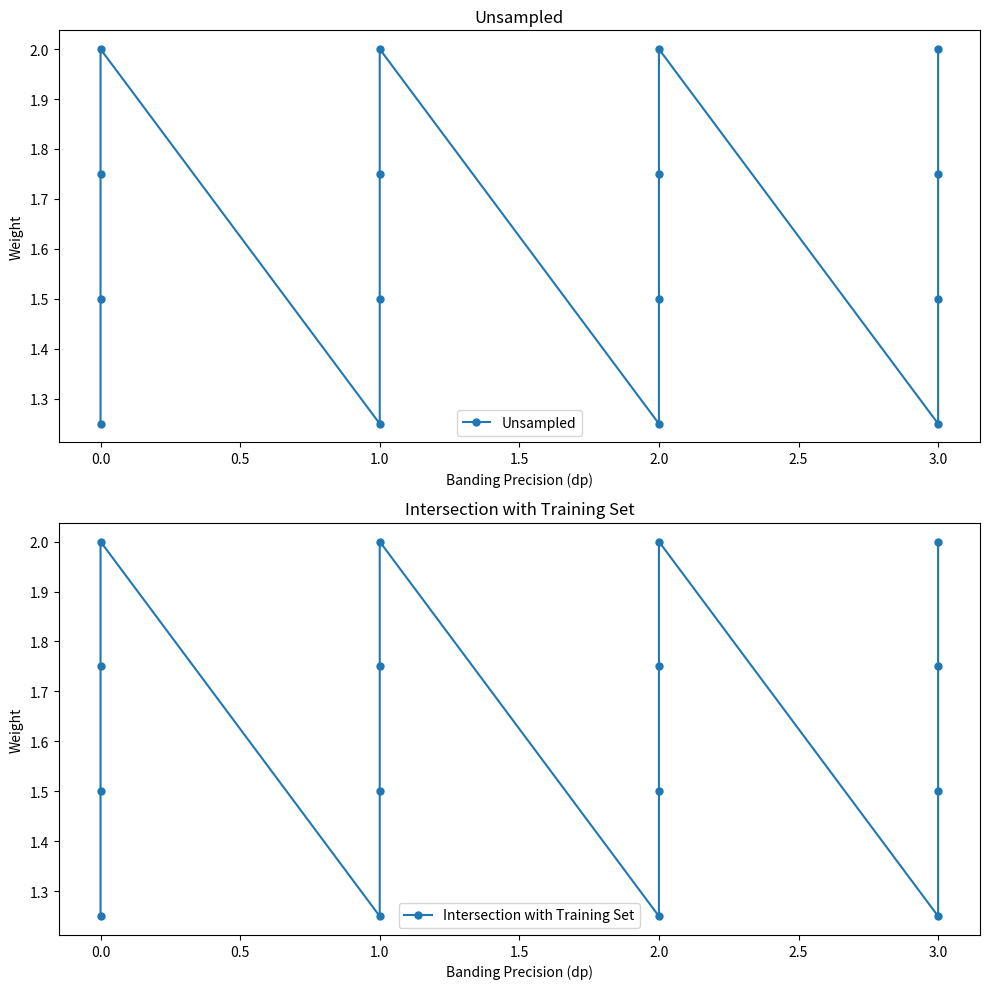

True or false: Unsampled and Intersection with Training Set intersect in this chart.

False